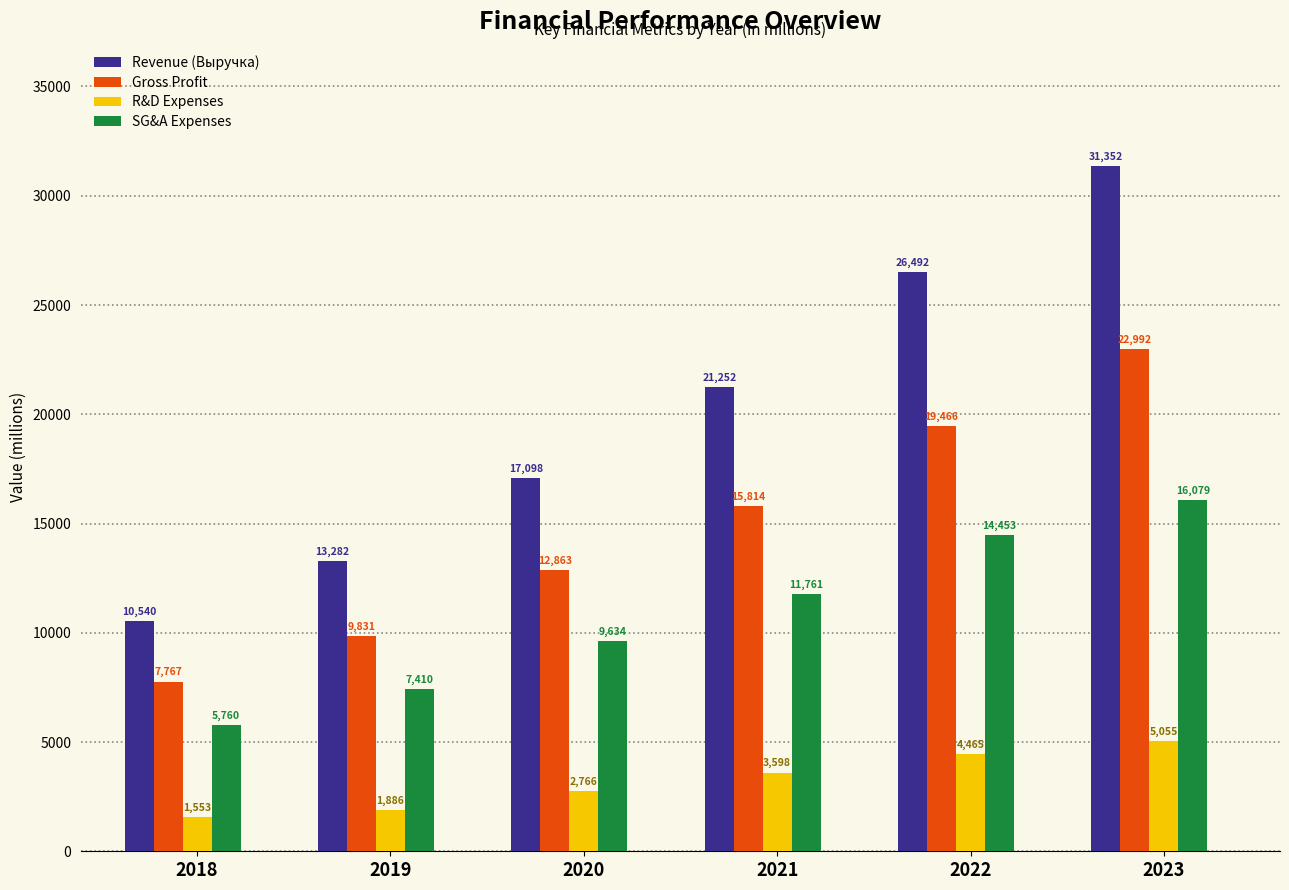

Count the number of data series in this chart.

4